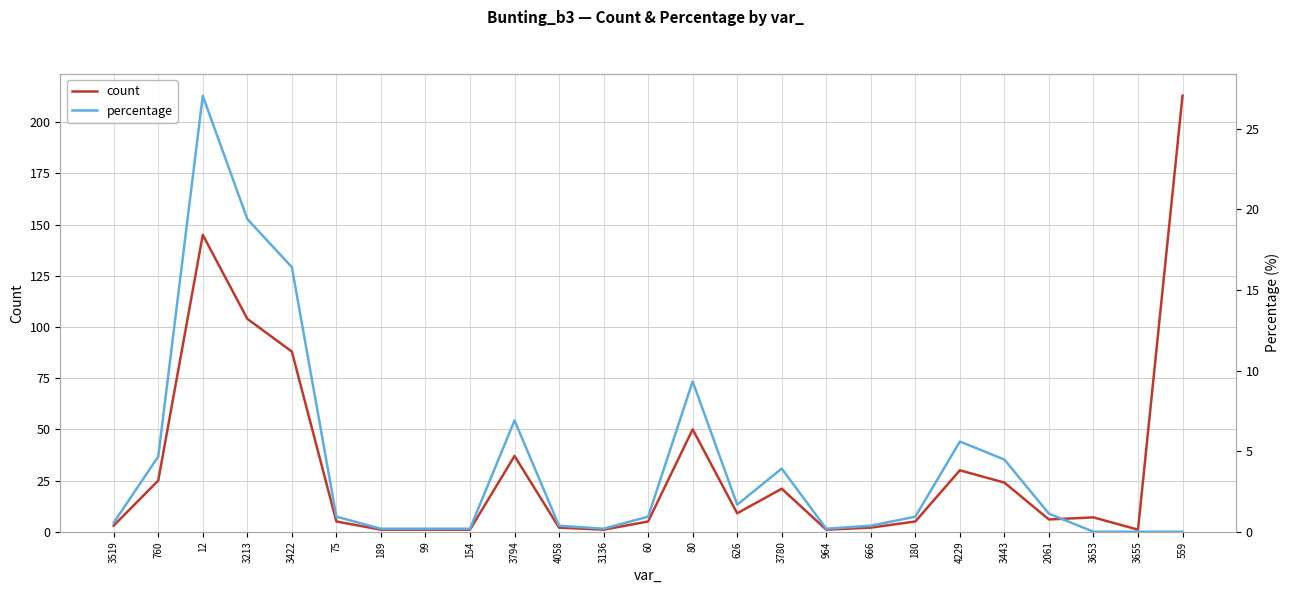

Reading left to right, list all the values displayed in this chart.

count: 3519=3.0	760=25.0	12=145.0	3213=104.0	3422=88.0	75=5.0	189=1.0	99=1.0	154=1.0	3794=37.0	4058=2.0	3136=1.0	60=5.0	80=50.0	626=9.0	3780=21.0	964=1.0	666=2.0	180=5.0	4229=30.0	3443=24.0	2061=6.0	3653=7.0	3655=1.0	559=213.0
percentage: 3519=0.6	760=4.7	12=27.1	3213=19.4	3422=16.4	75=0.9	189=0.2	99=0.2	154=0.2	3794=6.9	4058=0.4	3136=0.2	60=0.9	80=9.3	626=1.7	3780=3.9	964=0.2	666=0.4	180=0.9	4229=5.6	3443=4.5	2061=1.1	3653=0.0	3655=0.0	559=0.0